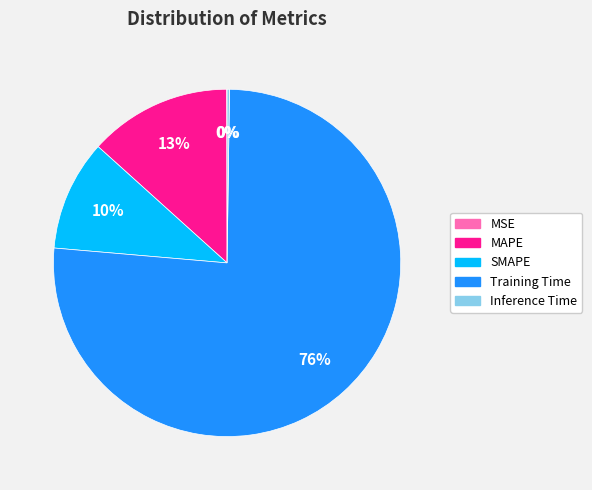

Which slice represents more than half of the pie?

Training Time